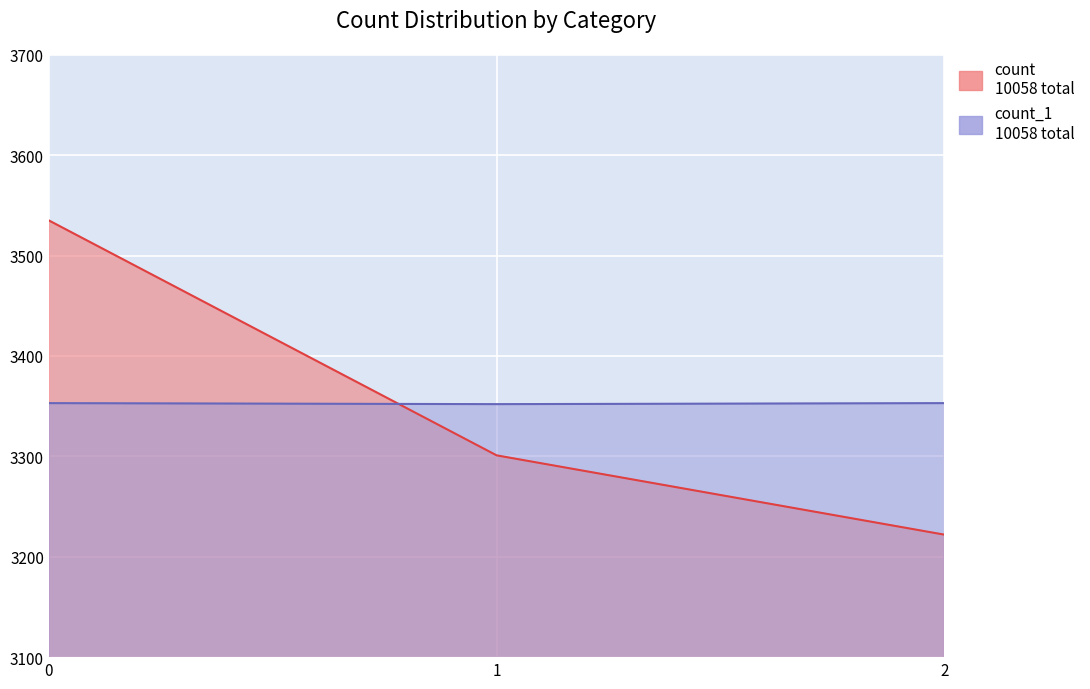

The count_1 series shows 3353 at 0. True or false?

True